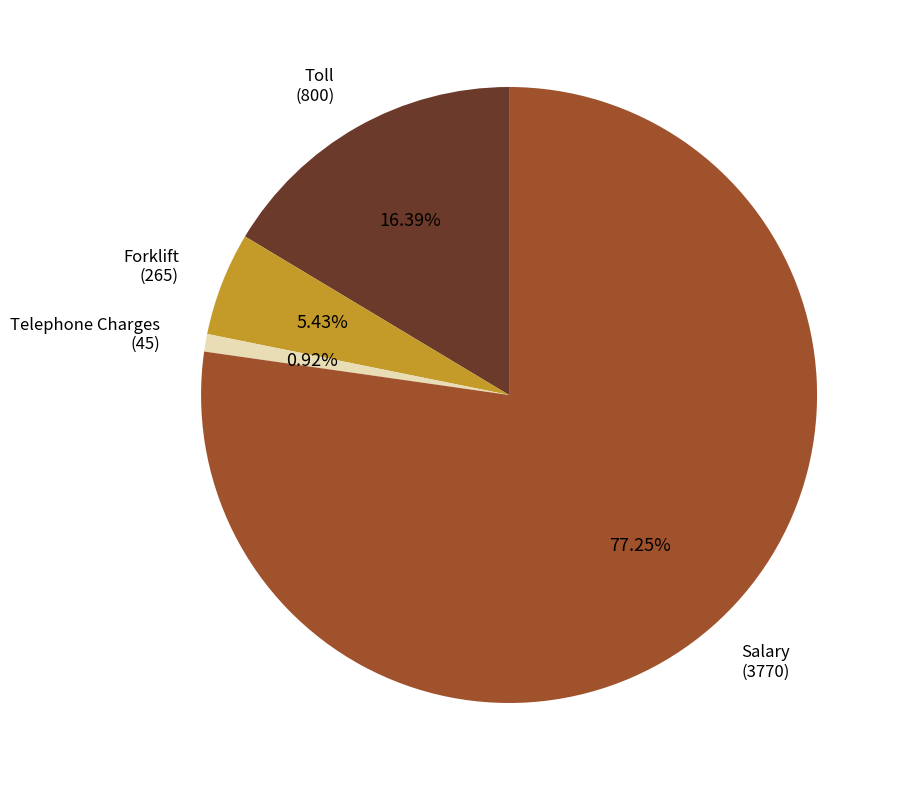

Which slice is the largest?

Salary